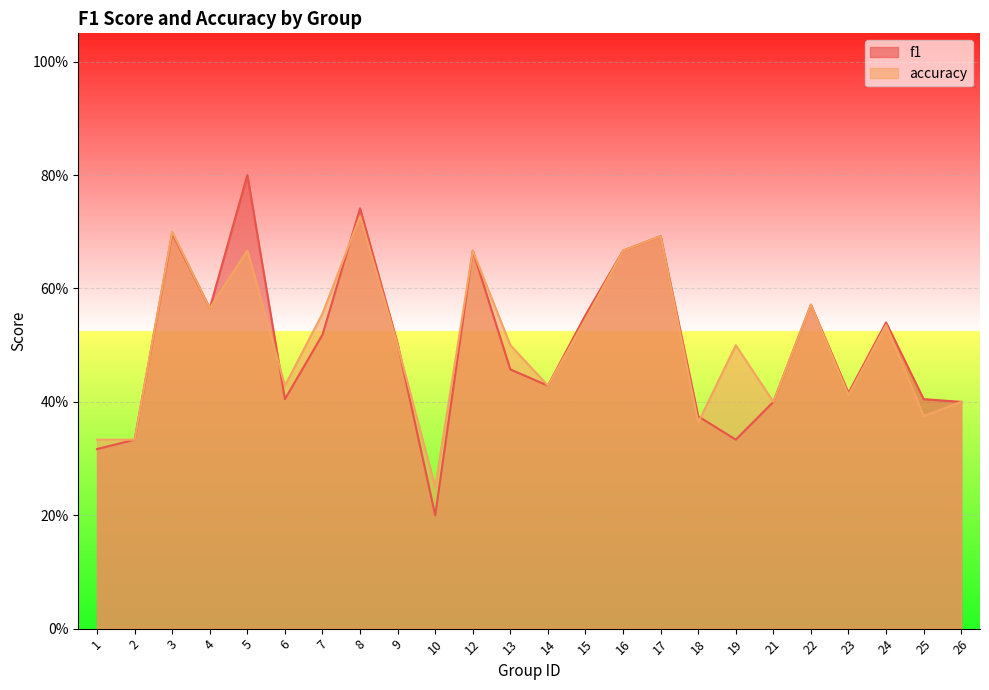

True or false: accuracy and f1 cross at least once.

True